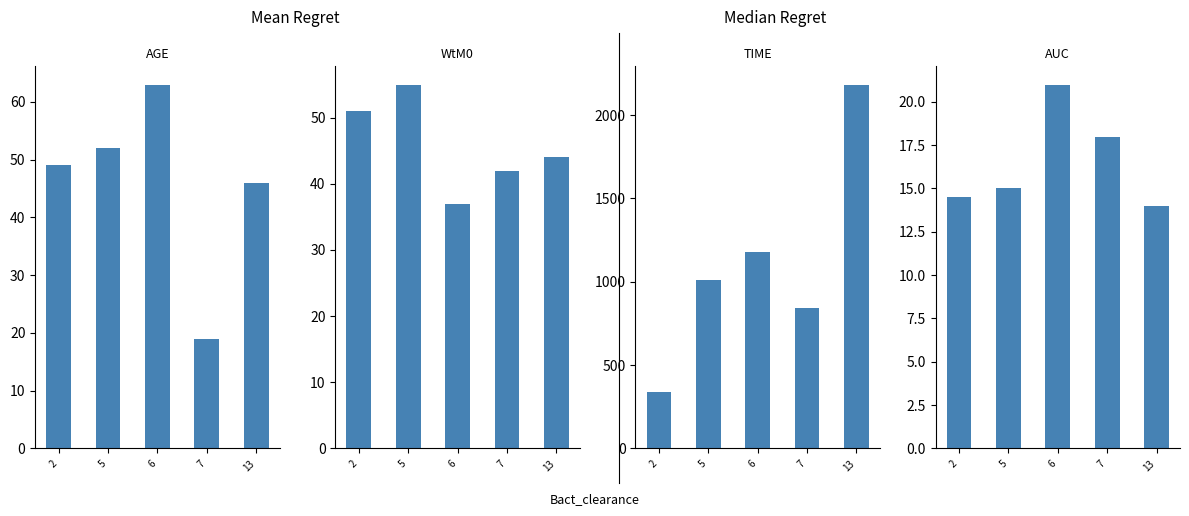

Rank the categories by WtM0 value from lowest to highest.

6, 7, 13, 2, 5